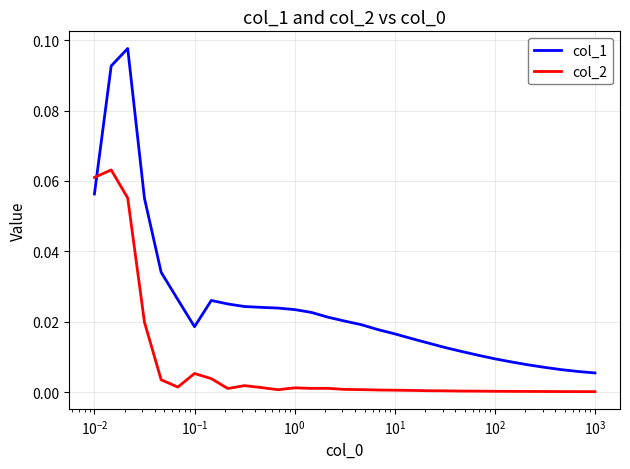

List the series in order of their overall mean, highest first.

col_1, col_2